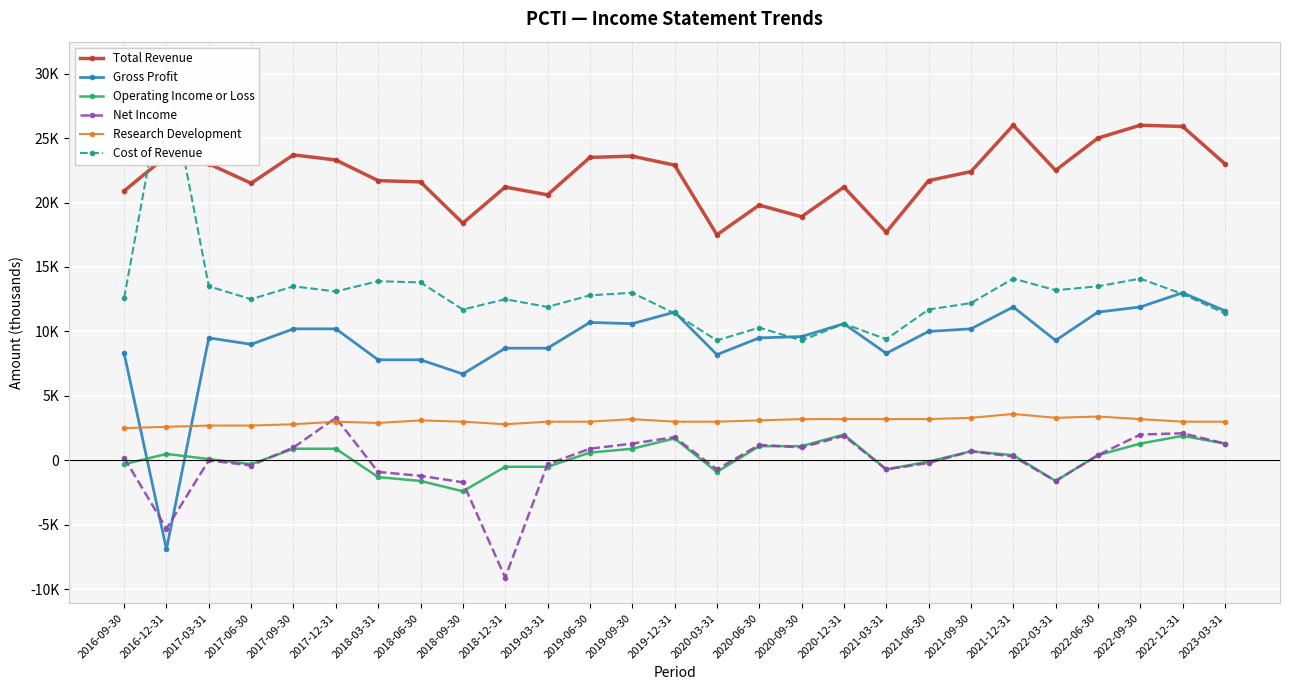

Between 2017-09-30 and 2021-09-30, which series saw the biggest shift?

Total Revenue